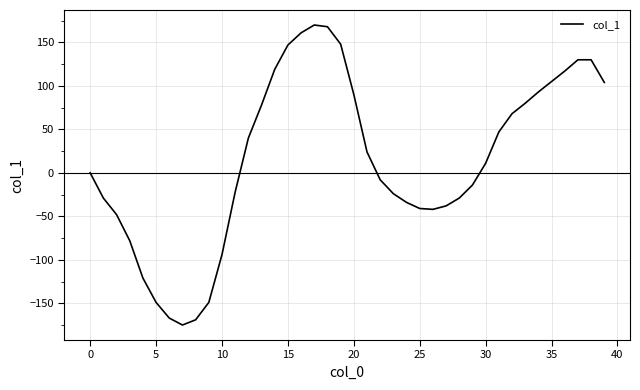

What is the difference between the maximum and minimum values?

345